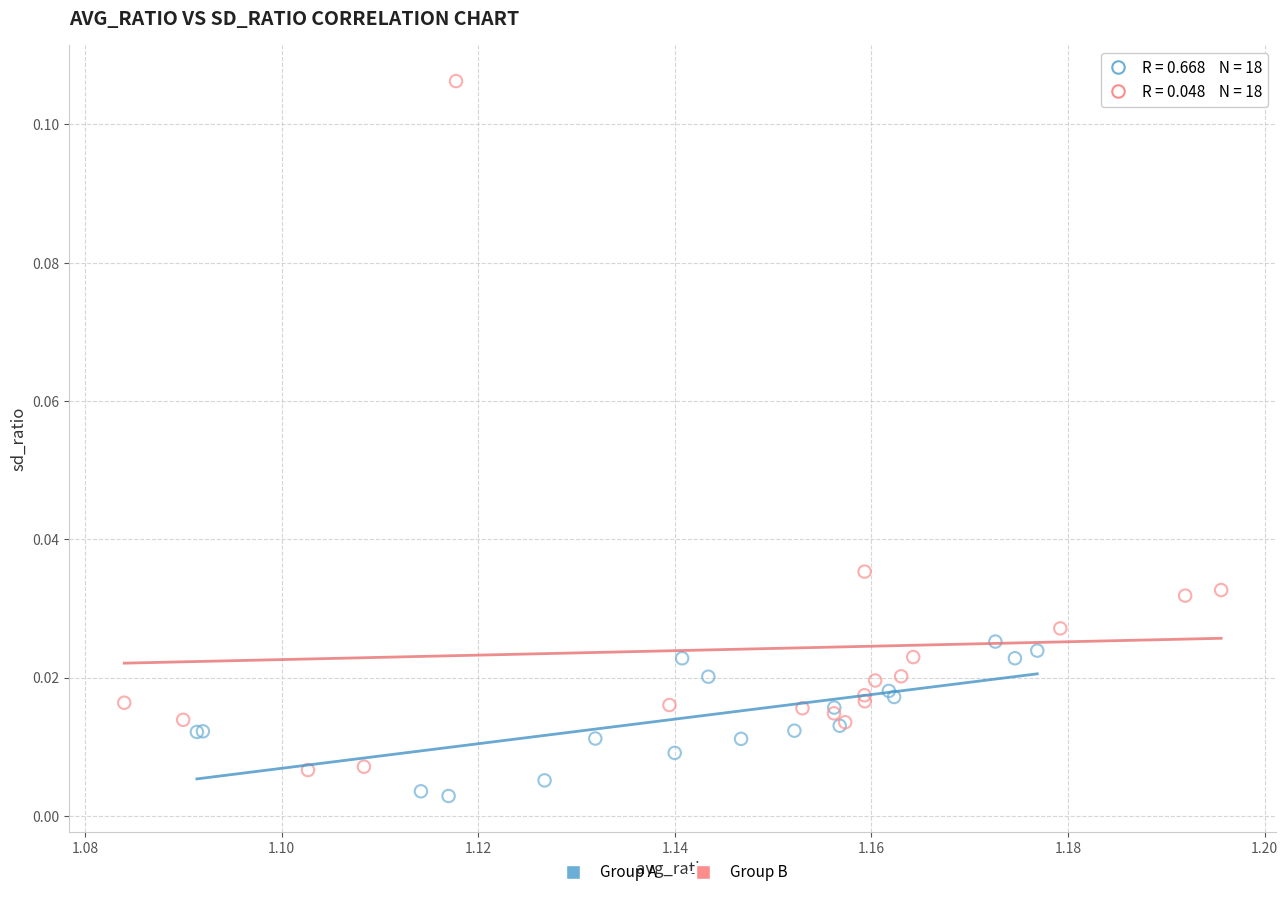

Which series reaches the maximum Y coordinate?

Group B